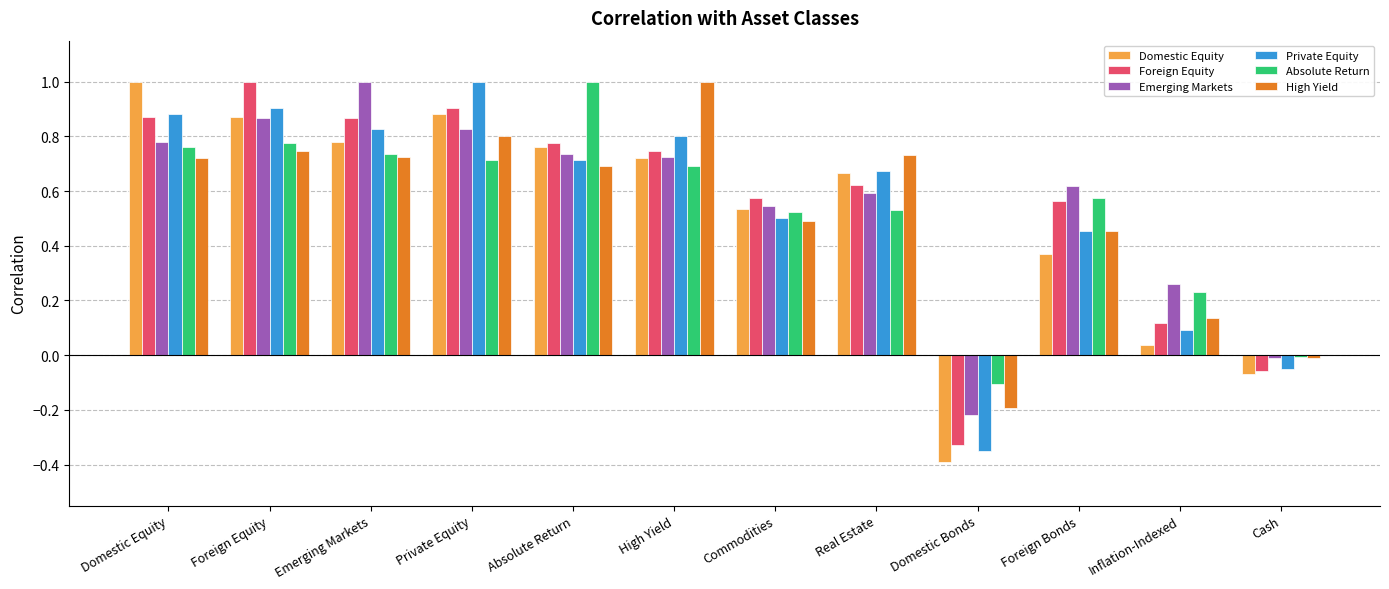

Which category has the lowest value in the Emerging Markets series?

Domestic Bonds